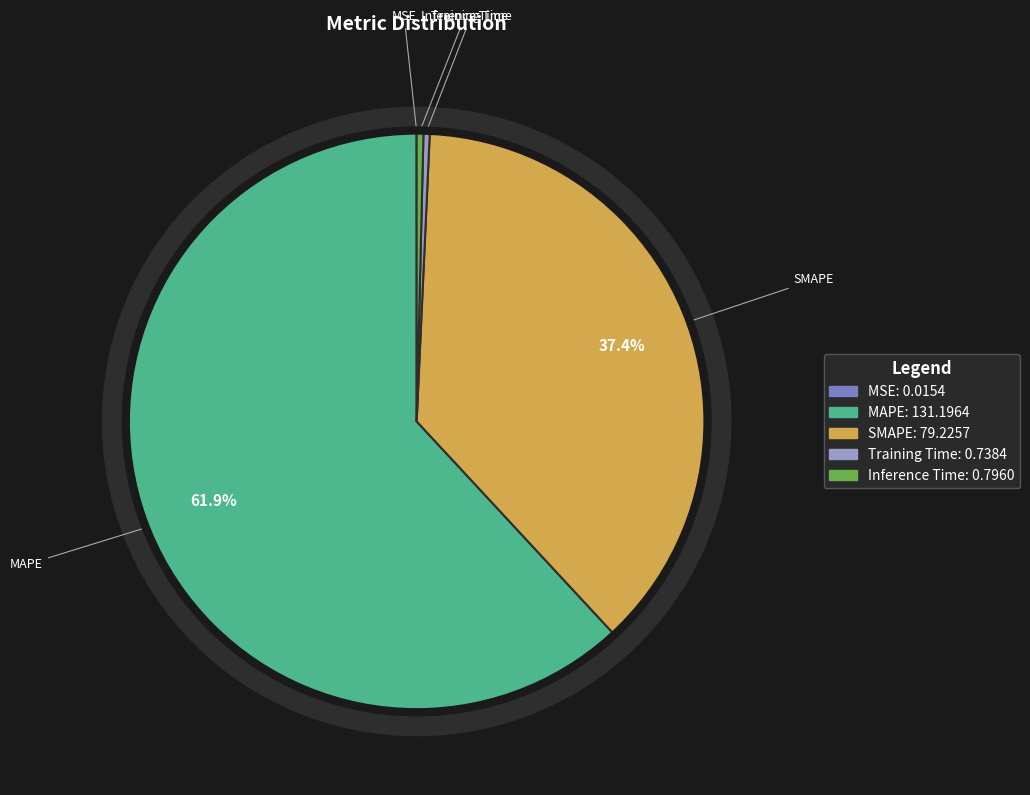

True or false: Training Time accounts for 0% of the total.

True